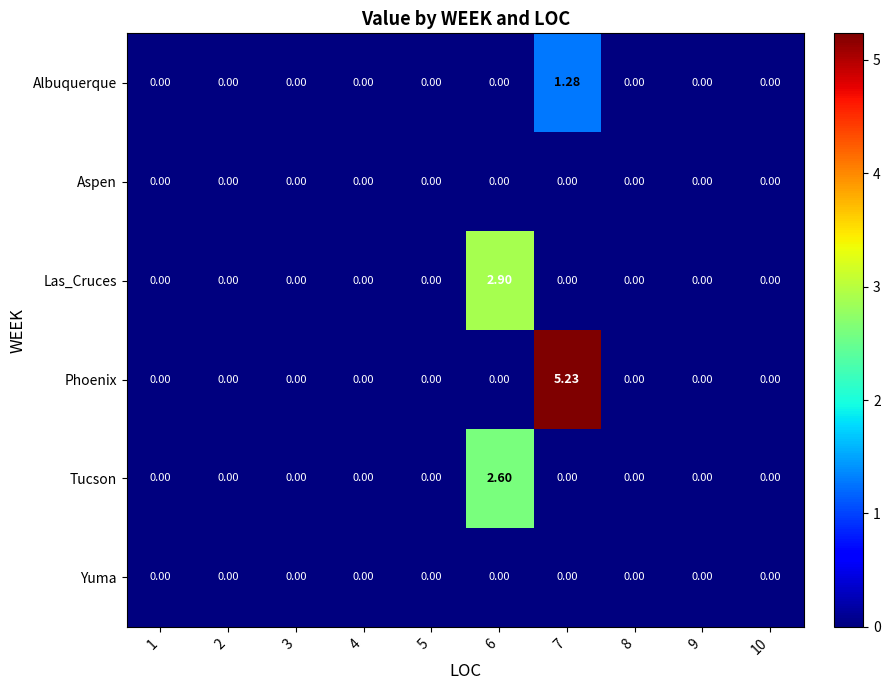

How many categories are shown in the chart?

10